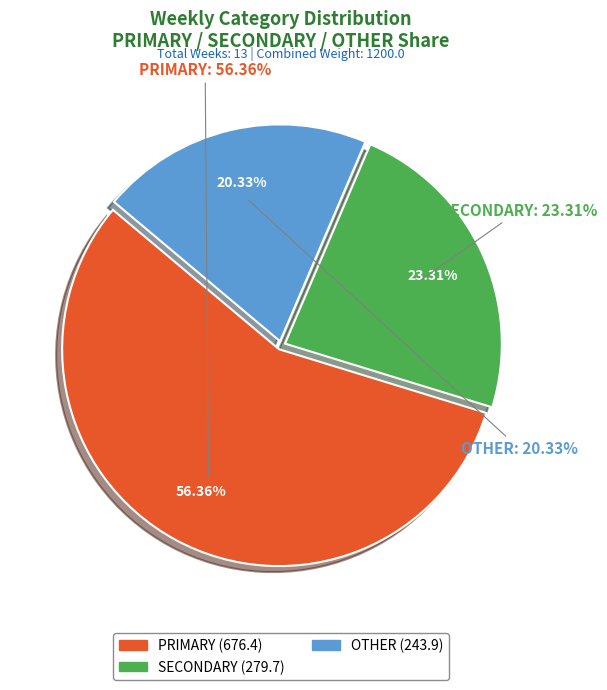

True or false: wk31 accounts for 1% of the total.

False